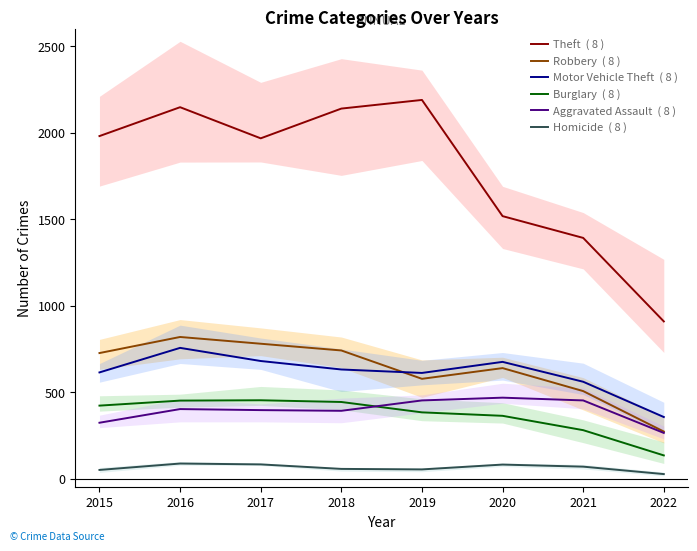

True or false: Aggravated Assault  ( 8 ) and Homicide  ( 8 ) cross at least once.

False